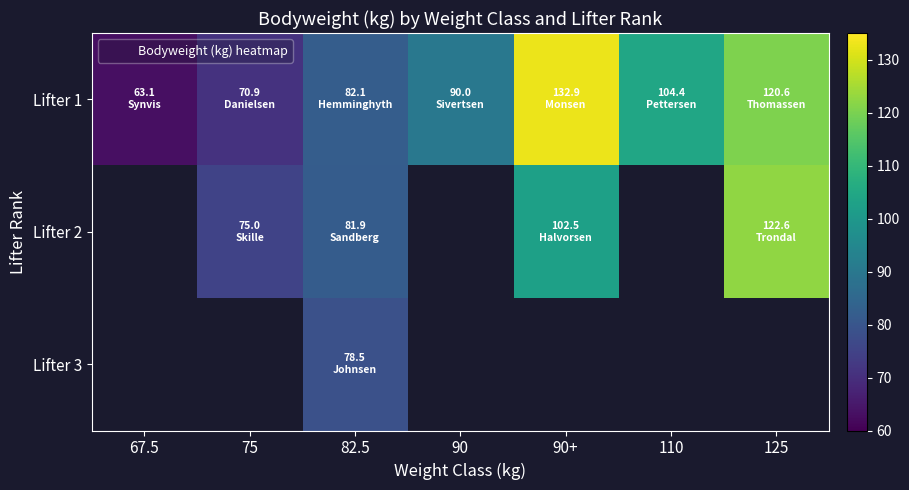

At how many categories does at least one series exceed 121?

2